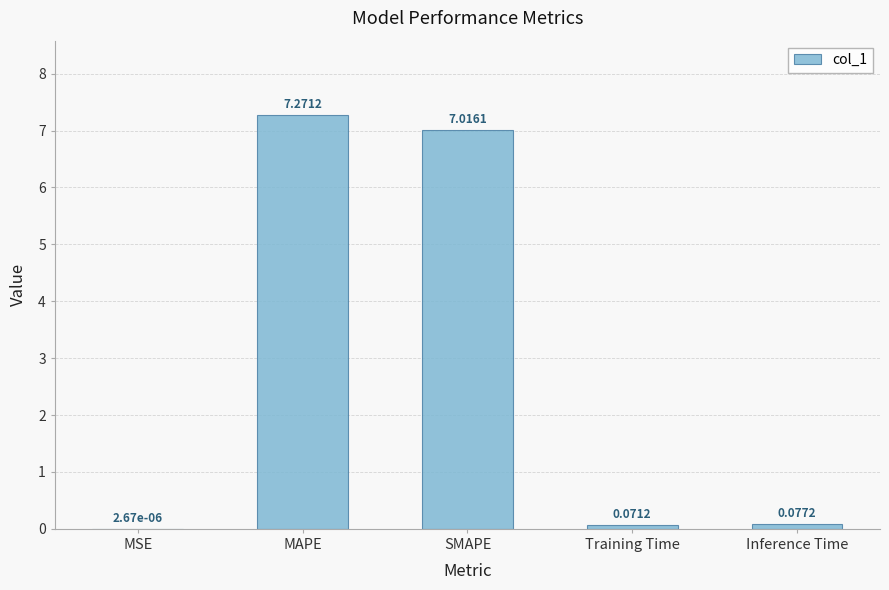

What is the average value?

2.9